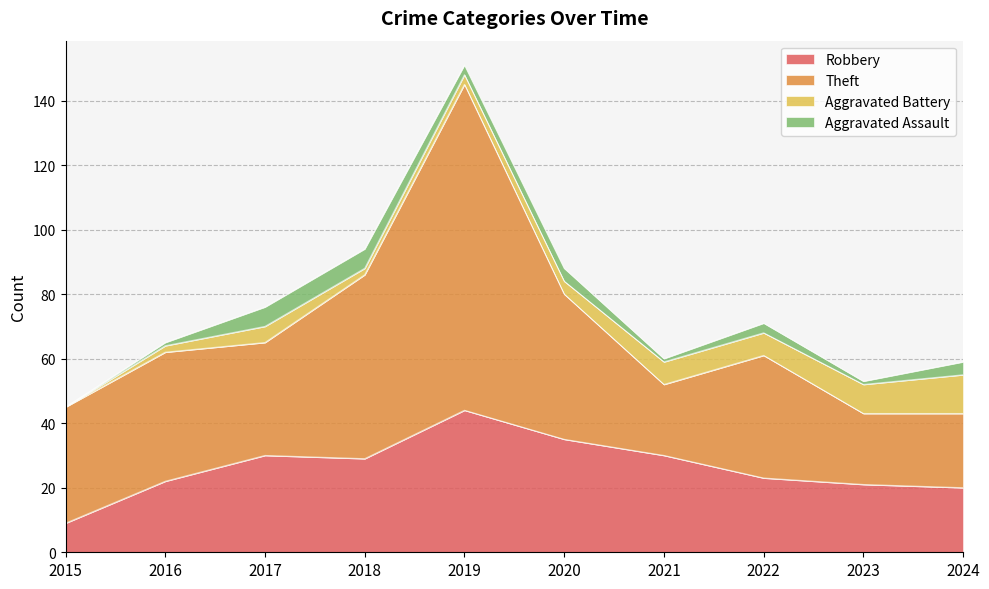

Reading right to left, transcribe all the data shown in this chart.

Robbery: 2024=20	2023=21	2022=23	2021=30	2020=35	2019=44	2018=29	2017=30	2016=22	2015=9
Theft: 2024=23	2023=22	2022=38	2021=22	2020=45	2019=101	2018=57	2017=35	2016=40	2015=36
Aggravated Battery: 2024=12	2023=9	2022=7	2021=7	2020=4	2019=3	2018=2	2017=5	2016=2	2015=0
Aggravated Assault: 2024=4	2023=1	2022=3	2021=1	2020=4	2019=3	2018=6	2017=6	2016=1	2015=0